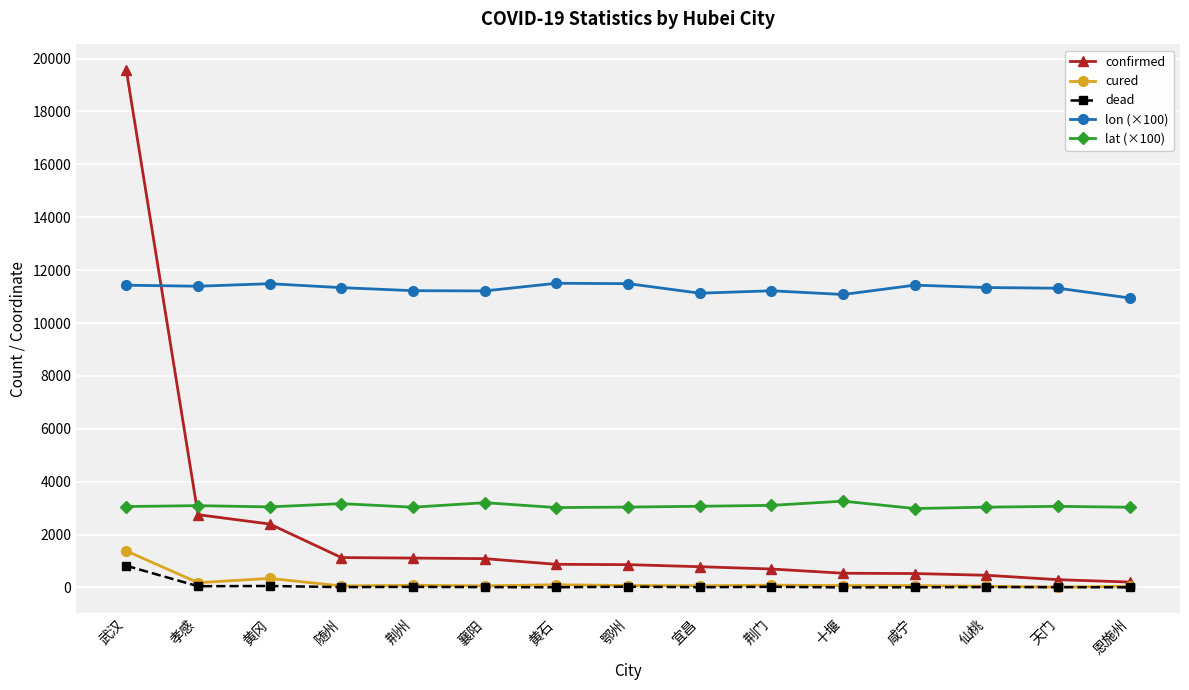

At which category is the sum across all series the highest?

武汉